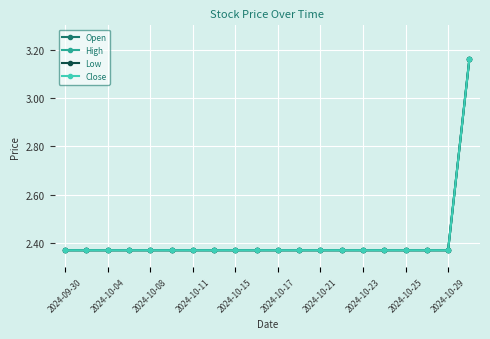

Is this an area chart (filled region under the line)?

No